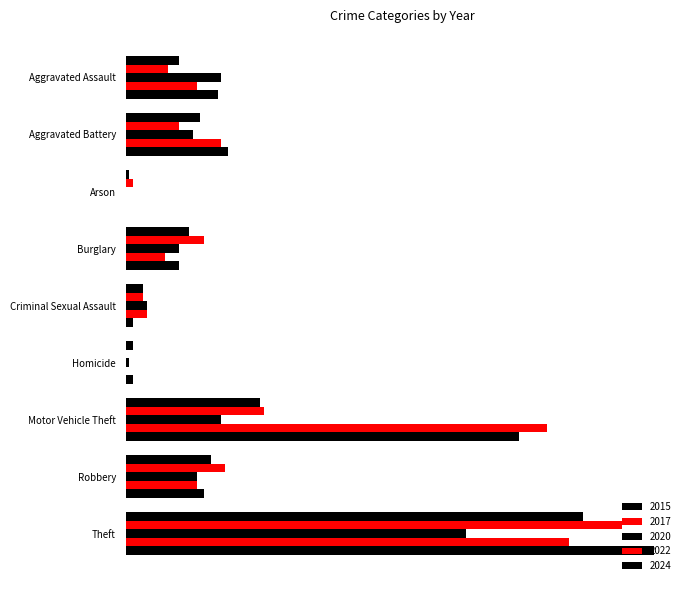

What is the total value across all series at Burglary?

81